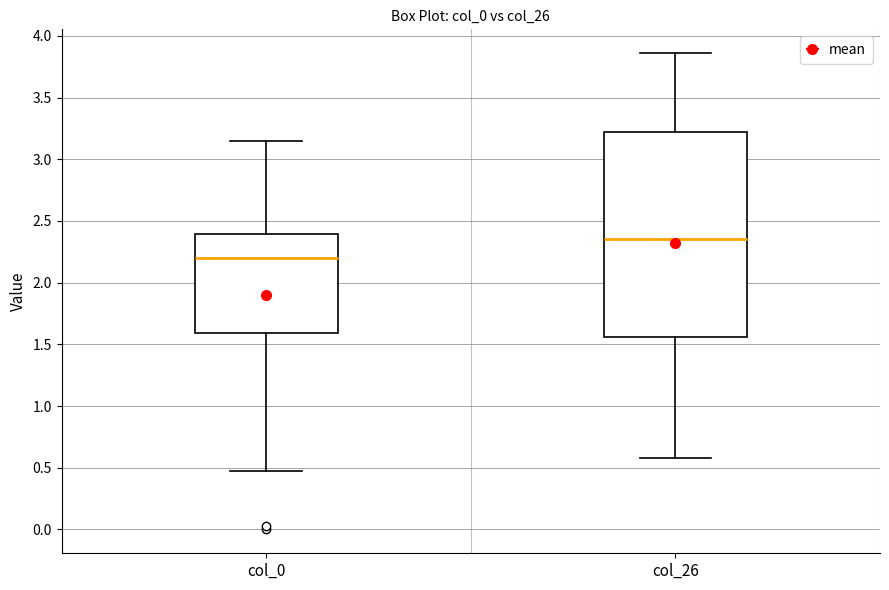

Which box has the lowest median line?

col_0